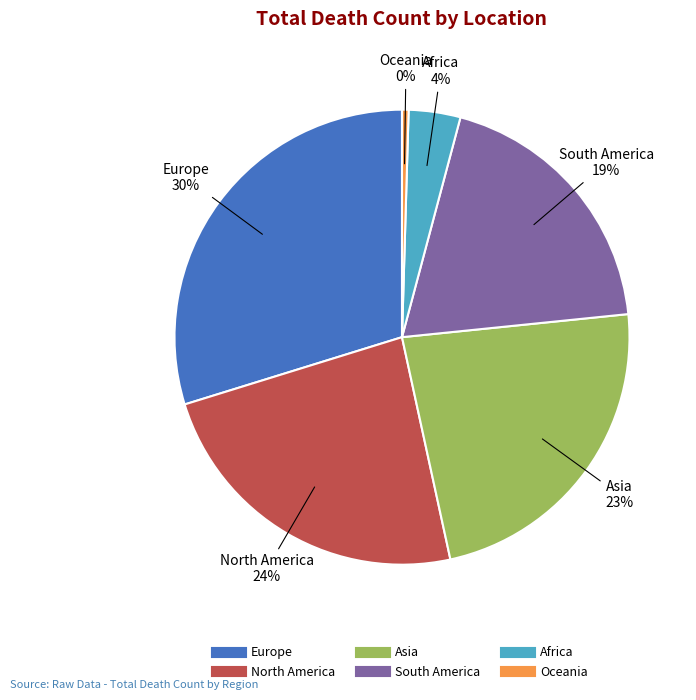

To the nearest percent, what percentage of the pie is South America?

19%